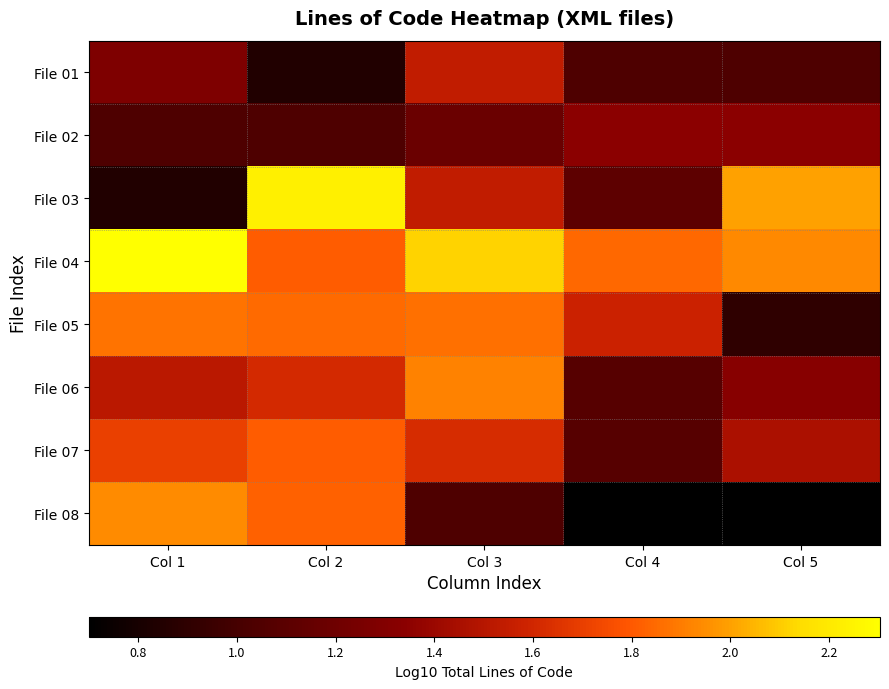

Reading left to right, what are all the values shown in this chart?

File 01: Col 1=1.3	Col 2=0.8	Col 3=1.5	Col 4=1.0	Col 5=1.0
File 02: Col 1=1.0	Col 2=1.0	Col 3=1.2	Col 4=1.3	Col 5=1.3
File 03: Col 1=0.8	Col 2=2.2	Col 3=1.5	Col 4=1.1	Col 5=2.0
File 04: Col 1=2.3	Col 2=1.8	Col 3=2.1	Col 4=1.8	Col 5=1.9
File 05: Col 1=1.9	Col 2=1.9	Col 3=1.9	Col 4=1.6	Col 5=0.9
File 06: Col 1=1.5	Col 2=1.6	Col 3=1.9	Col 4=1.1	Col 5=1.3
File 07: Col 1=1.7	Col 2=1.8	Col 3=1.6	Col 4=1.1	Col 5=1.5
File 08: Col 1=1.9	Col 2=1.8	Col 3=1.0	Col 4=0.7	Col 5=0.7